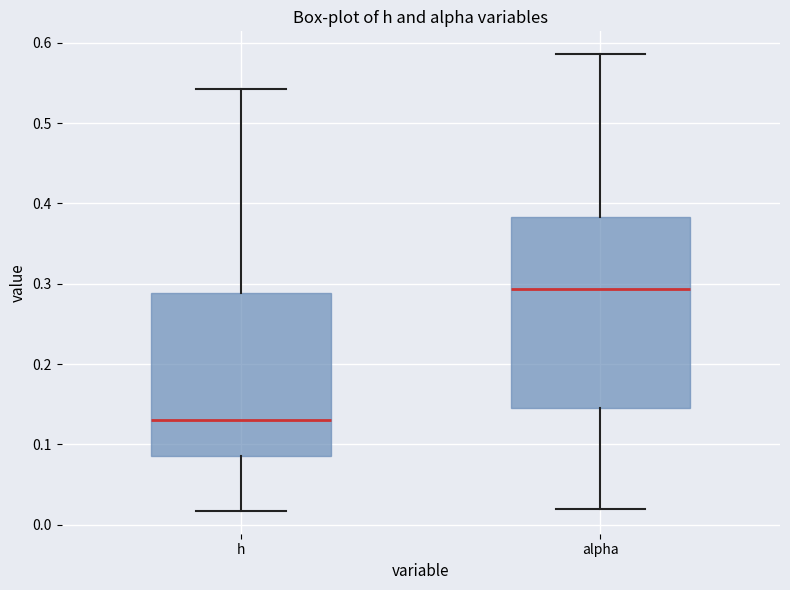

Reading left to right, transcribe this box plot: for each box, give where its median line is, the range the box spans, and where its two whiskers end, as read against the y-axis. The values are not printed on the chart, so give them approximately, as read against the axis.

h: median 0.13, box 0.09 to 0.29, whiskers 0.02 to 0.54
alpha: median 0.29, box 0.14 to 0.38, whiskers 0.02 to 0.59